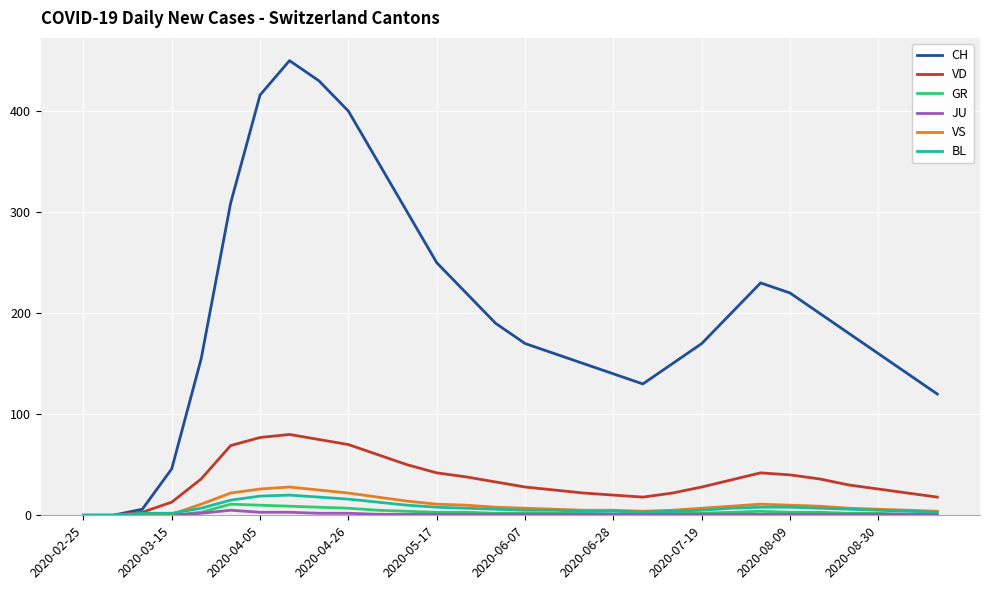

Which series has the largest range (max minus min)?

CH